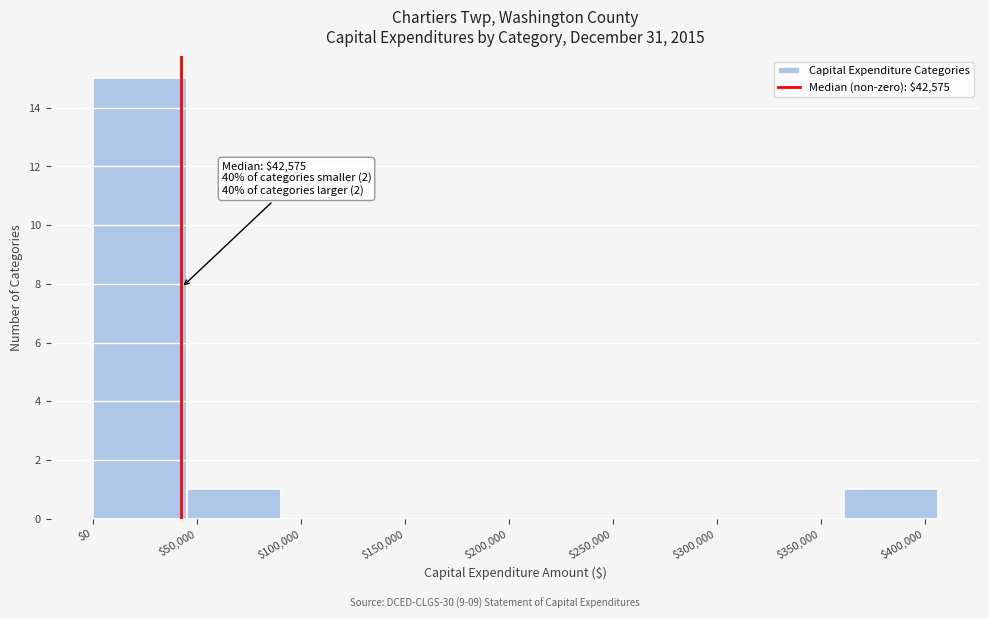

Which range on the x-axis has the tallest bar?

0 to 45000